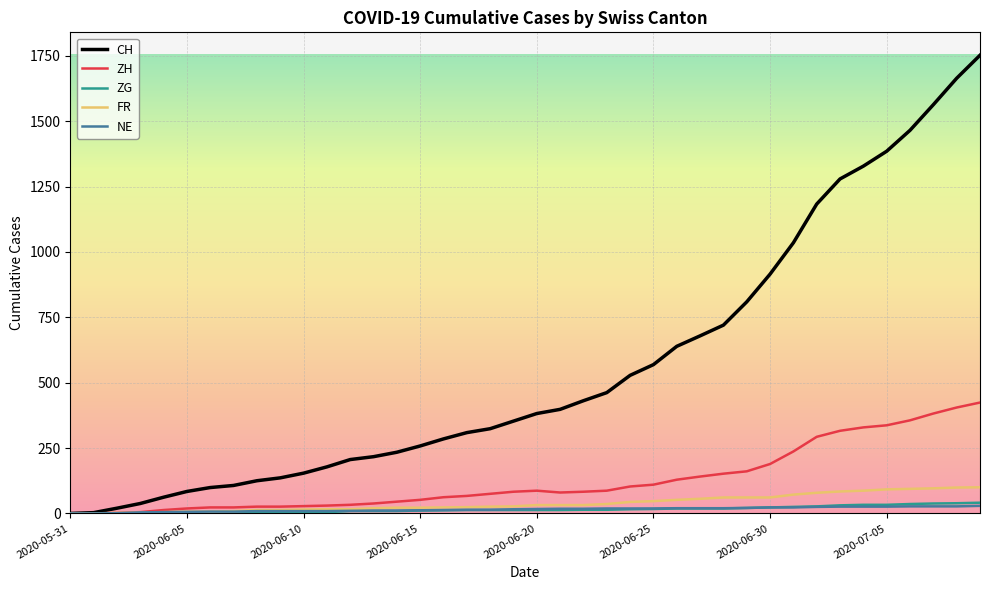

What are all the series names shown in the legend?

CH, ZH, ZG, FR, NE